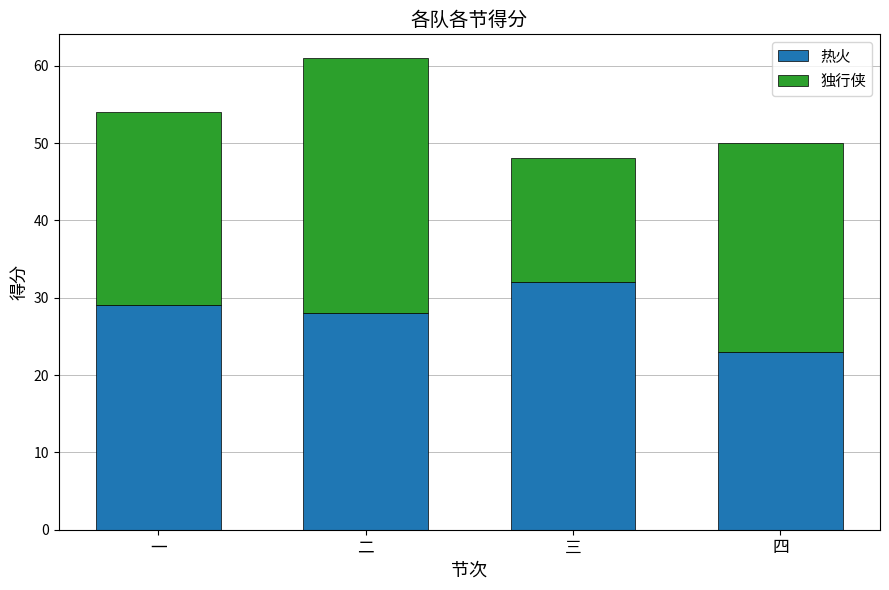

Reading left to right, transcribe the values for 热火.

29	28	32	23